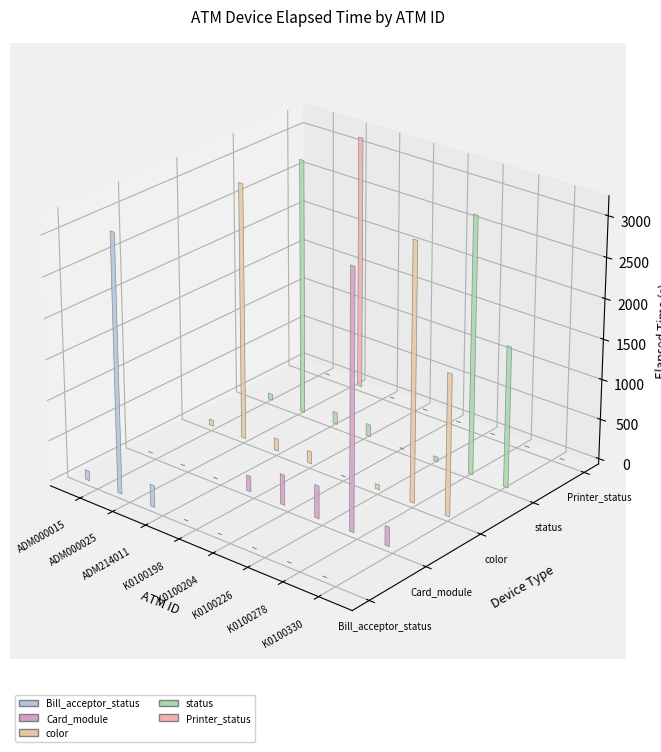

At which label does color first exceed 150?

ADM000025